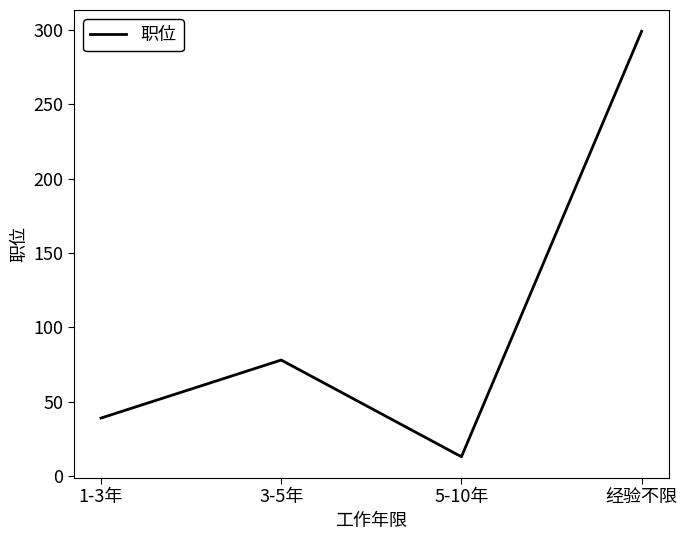

True or false: the data has more than 1 interior local peaks.

False